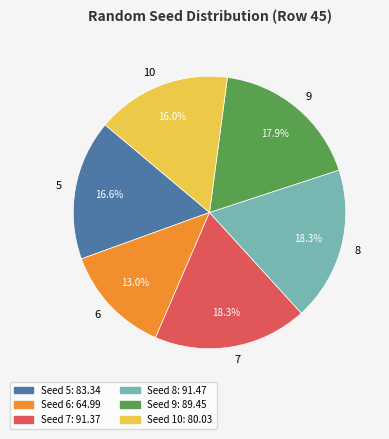

Count the number of slices in the pie.

6